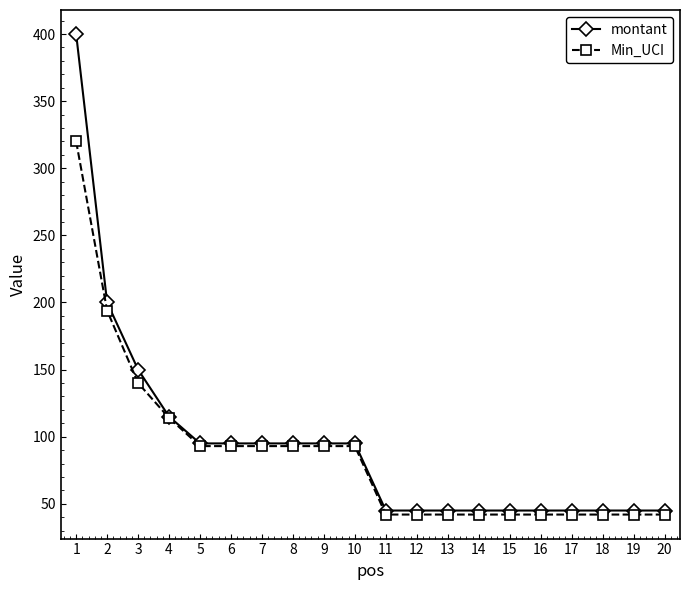

What is the lowest value of the Min_UCI series?

42